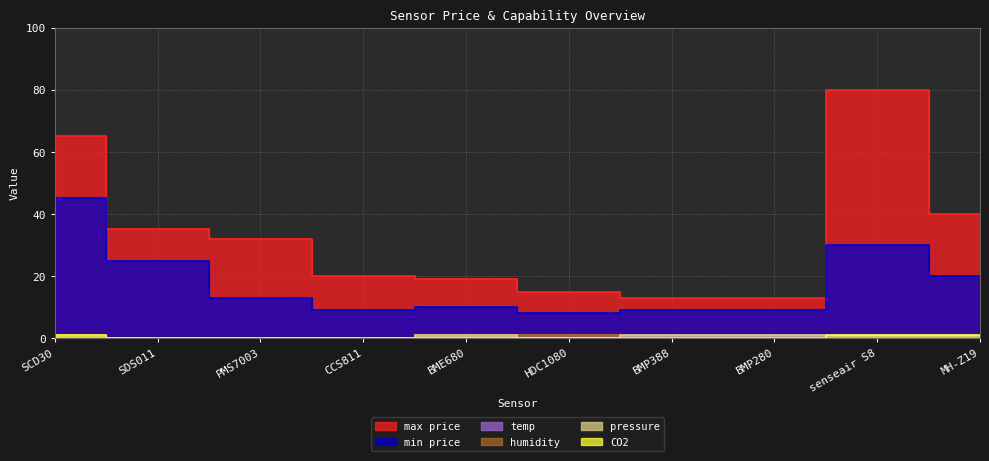

How many data points does each series have?

10